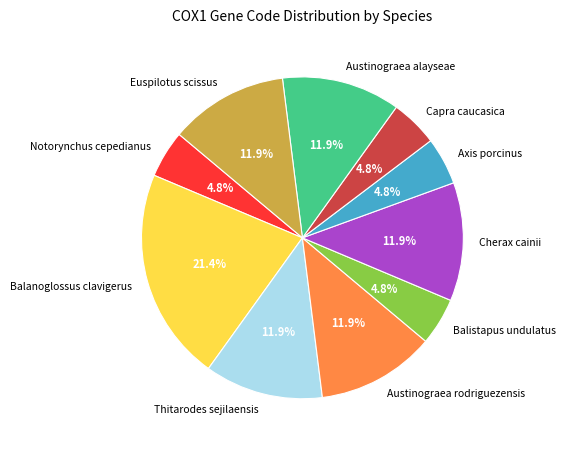

To the nearest percent, what is the difference between the largest and smallest slice percentages?

17%